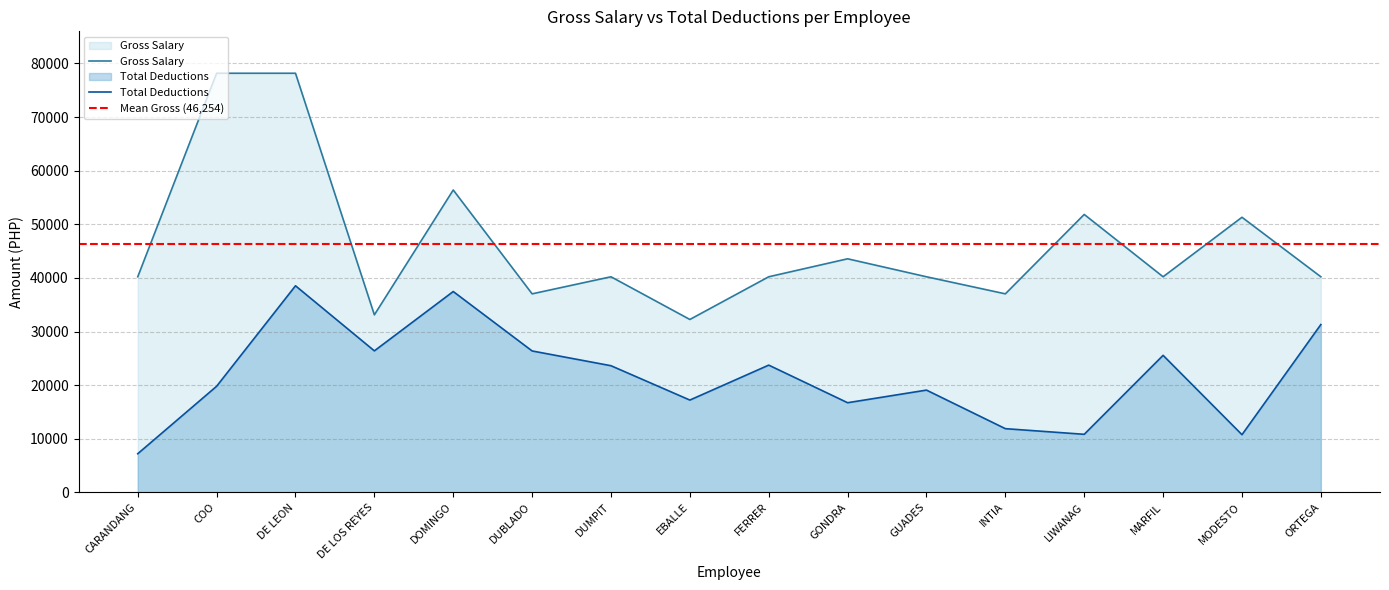

What is the value of the Gross Salary point at the 14th from the left?

40208.0